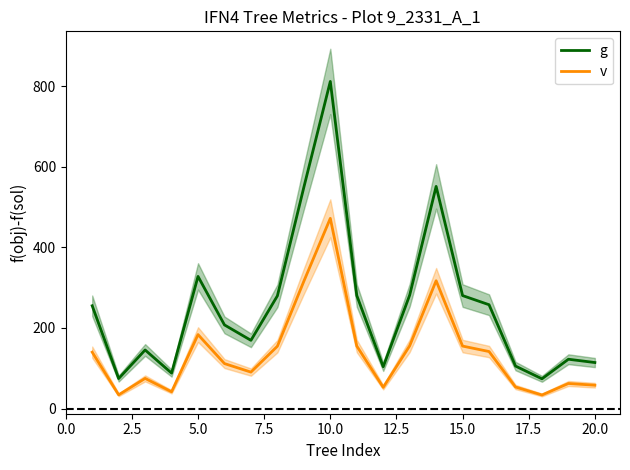

What is the maximum value for v?

471.9